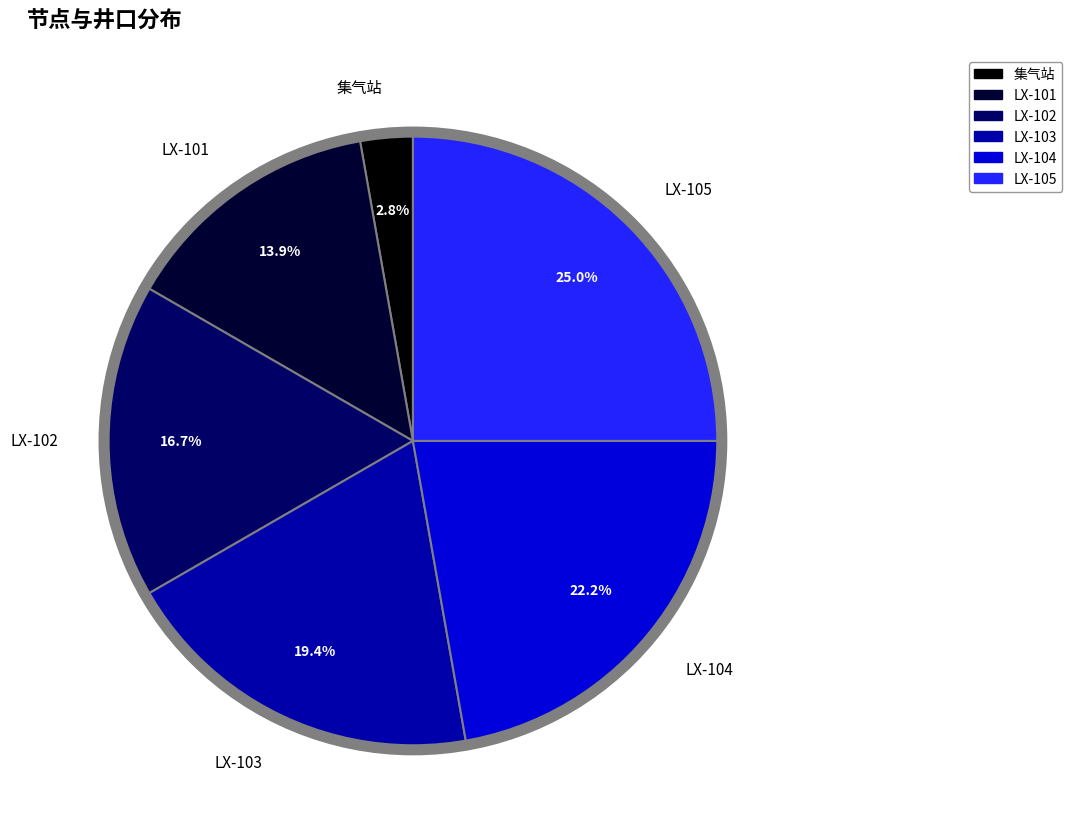

Rank the categories by value from lowest to highest.

集气站, LX-101, LX-102, LX-103, LX-104, LX-105